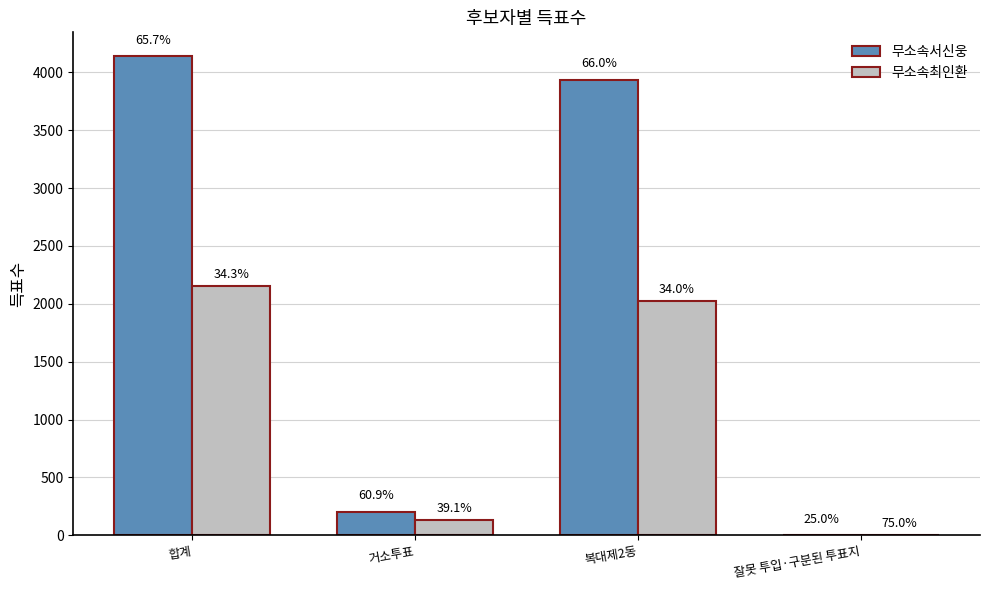

Is the value of 무소속서신웅 at 잘못 투입·구분된 투표지 greater than the value of 무소속최인환 at 복대제2동?

No